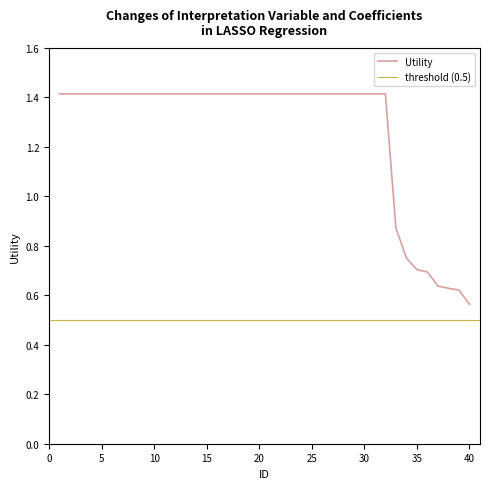

What is the sum of the values at 26 and 1?

2.8